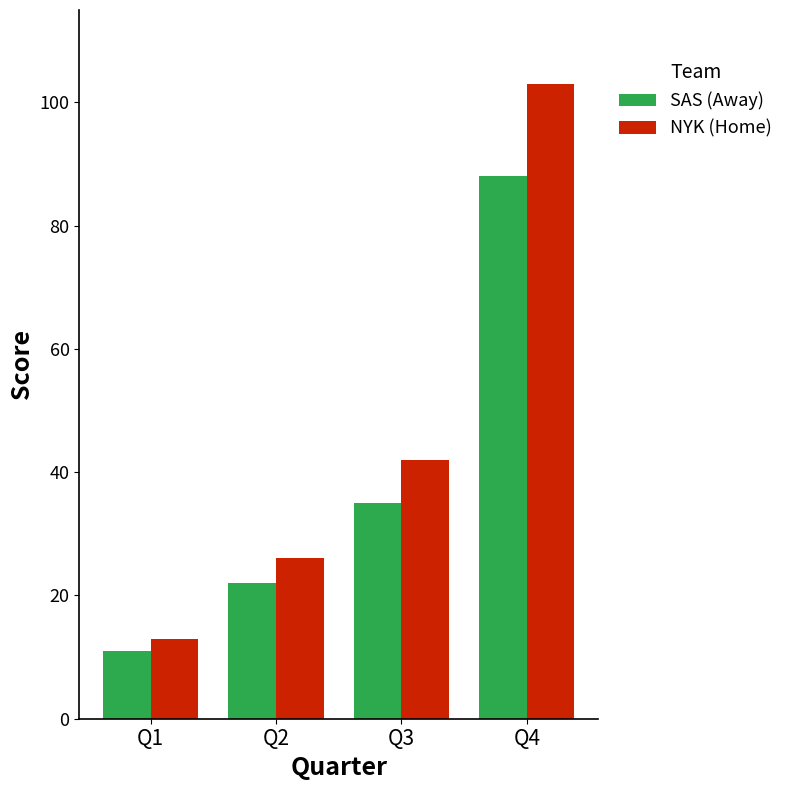

Reading left to right, extract all data points from this chart.

SAS (Away): 11	22	35	88
NYK (Home): 13	26	42	103